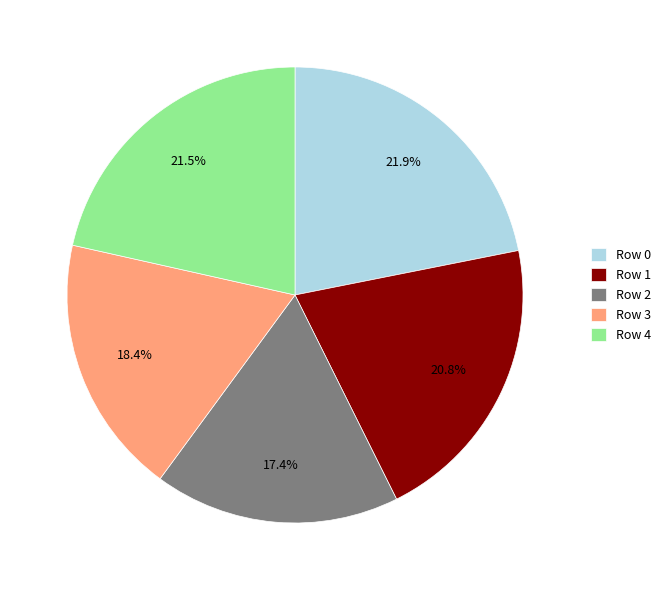

To the nearest percent, what is the difference between the Row 1 and Row 3 slice percentages?

2%